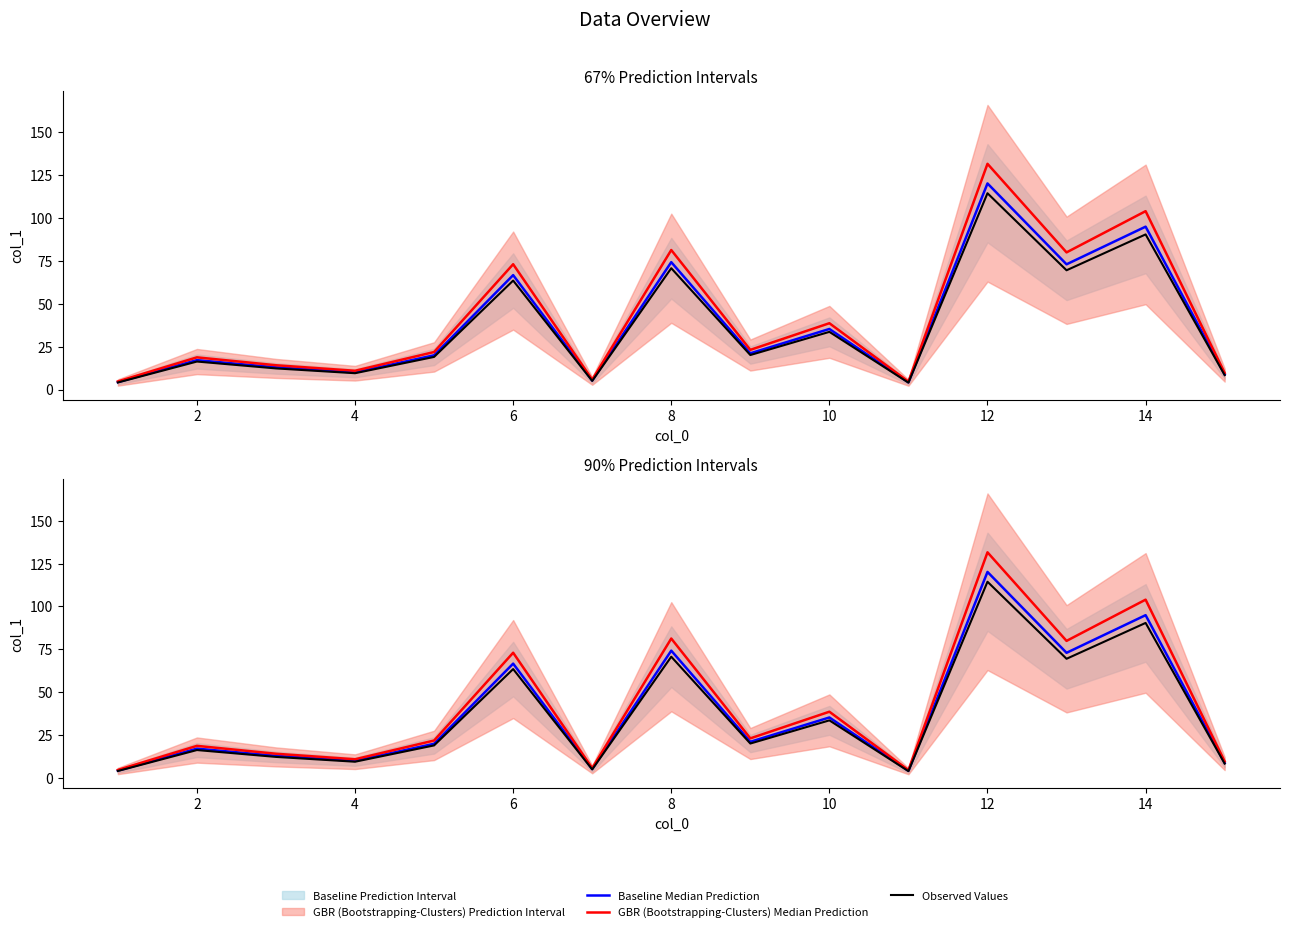

Which series has the largest range (max minus min)?

GBR (Bootstrapping-Clusters) Median Prediction